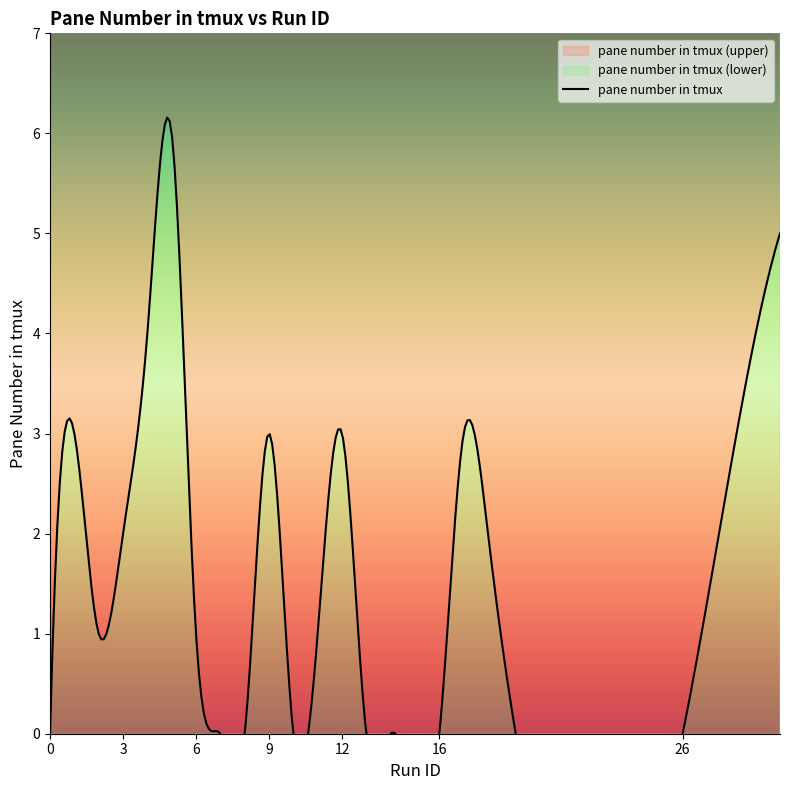

Reading left to right, transcribe all the data shown in this chart.

0=0	1=3	2=1	3=2	4=4	5=6	6=1	7=0	8=0	9=3	10=0	11=1	12=3	13=0	14=0	16=0	17=3	18=2	26=0	29=4	30=5